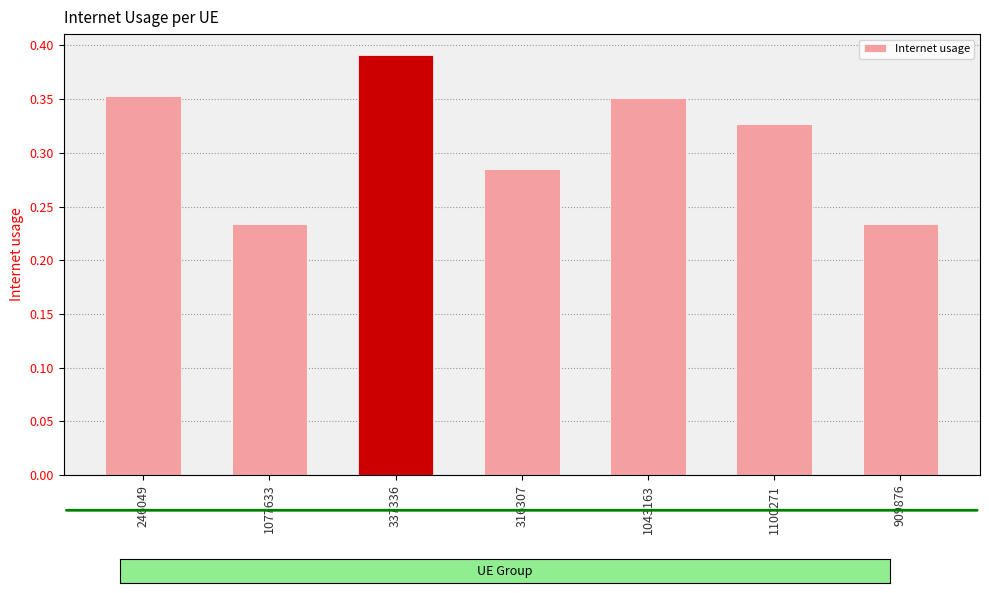

What is the value of the 2nd bar from the left?

0.2